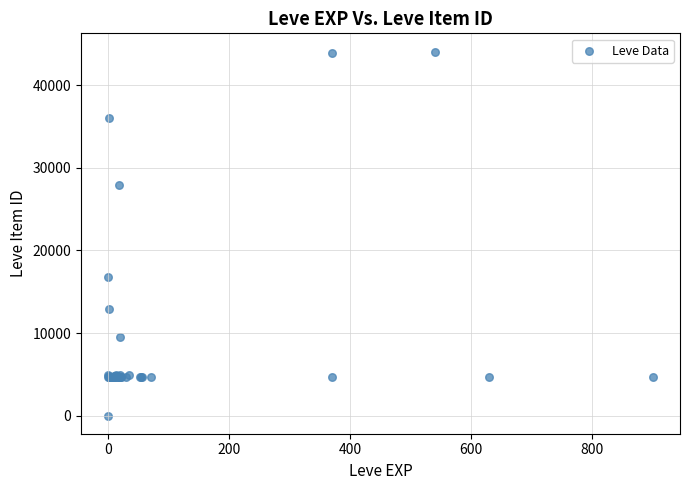

What Y value in the scatter plot is closest to 22050?

16734